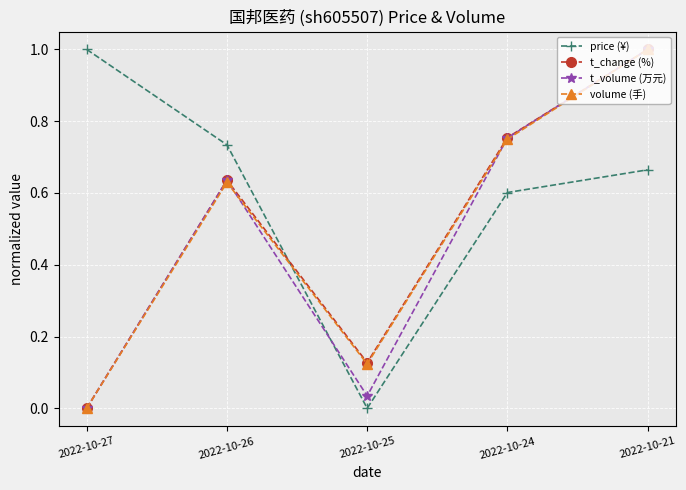

Read the price (¥) value at 2022-10-27.

1.0